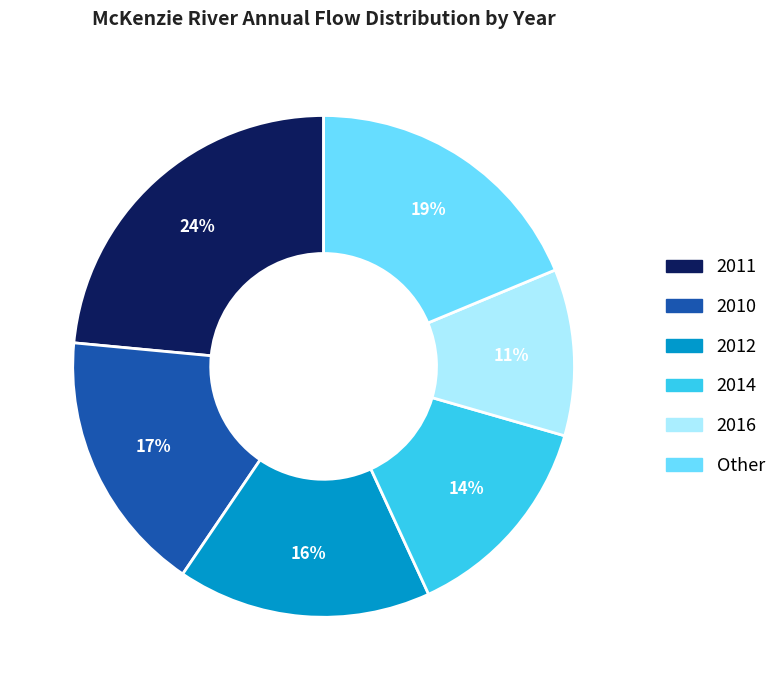

Is there a majority slice in this chart?

No